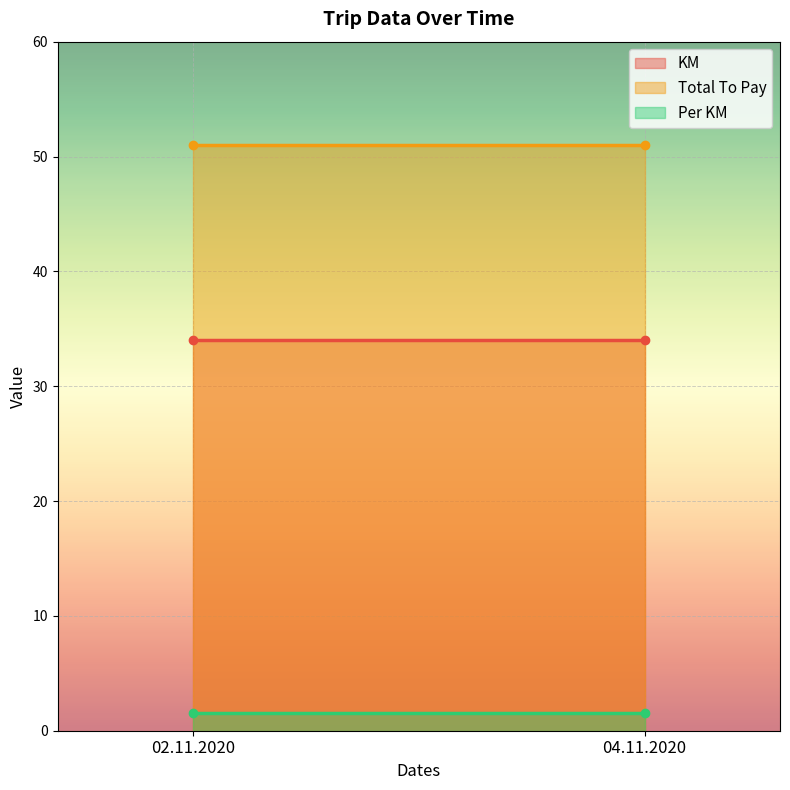

At which category is the sum across all series the highest?

02.11.2020